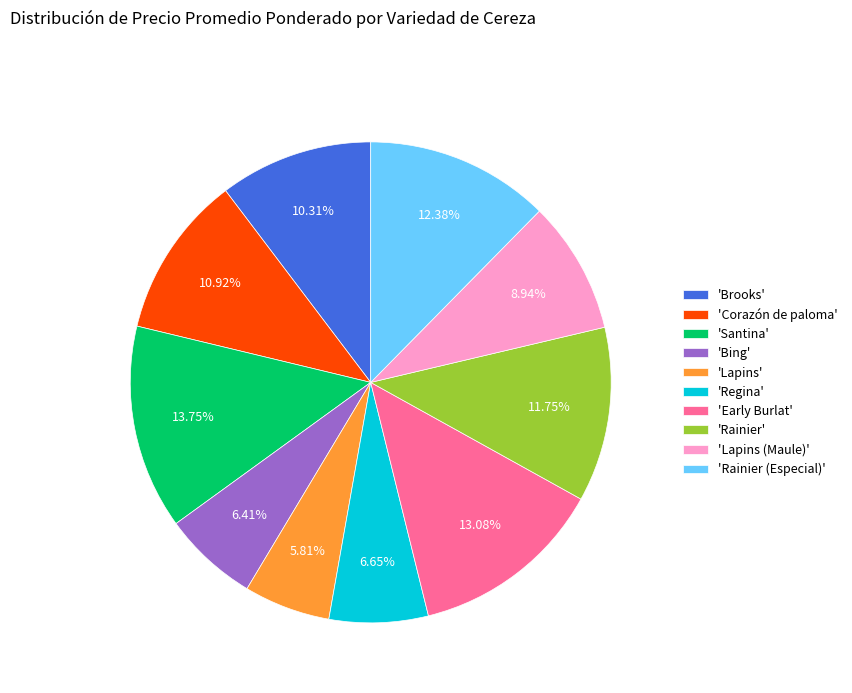

Between 'Corazón de paloma' and 'Rainier (Especial)', which is larger?

'Rainier (Especial)'